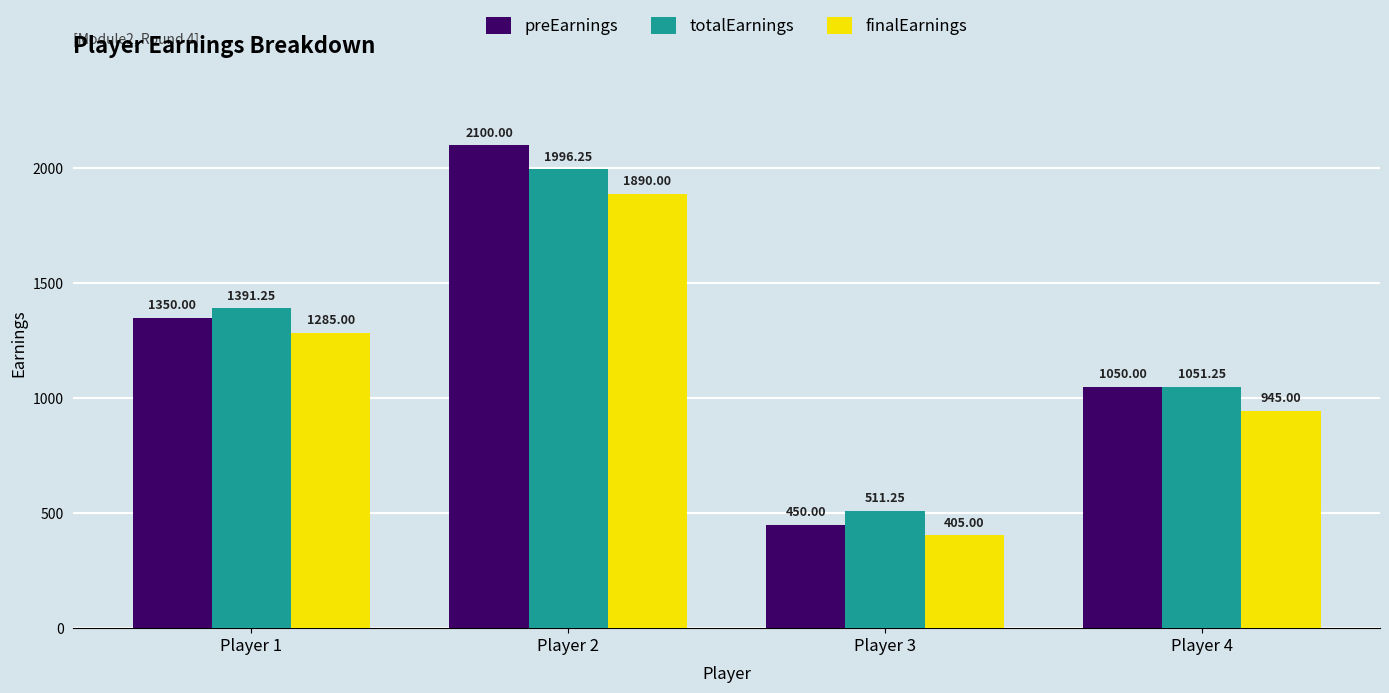

At how many categories does at least one series exceed 1463?

1